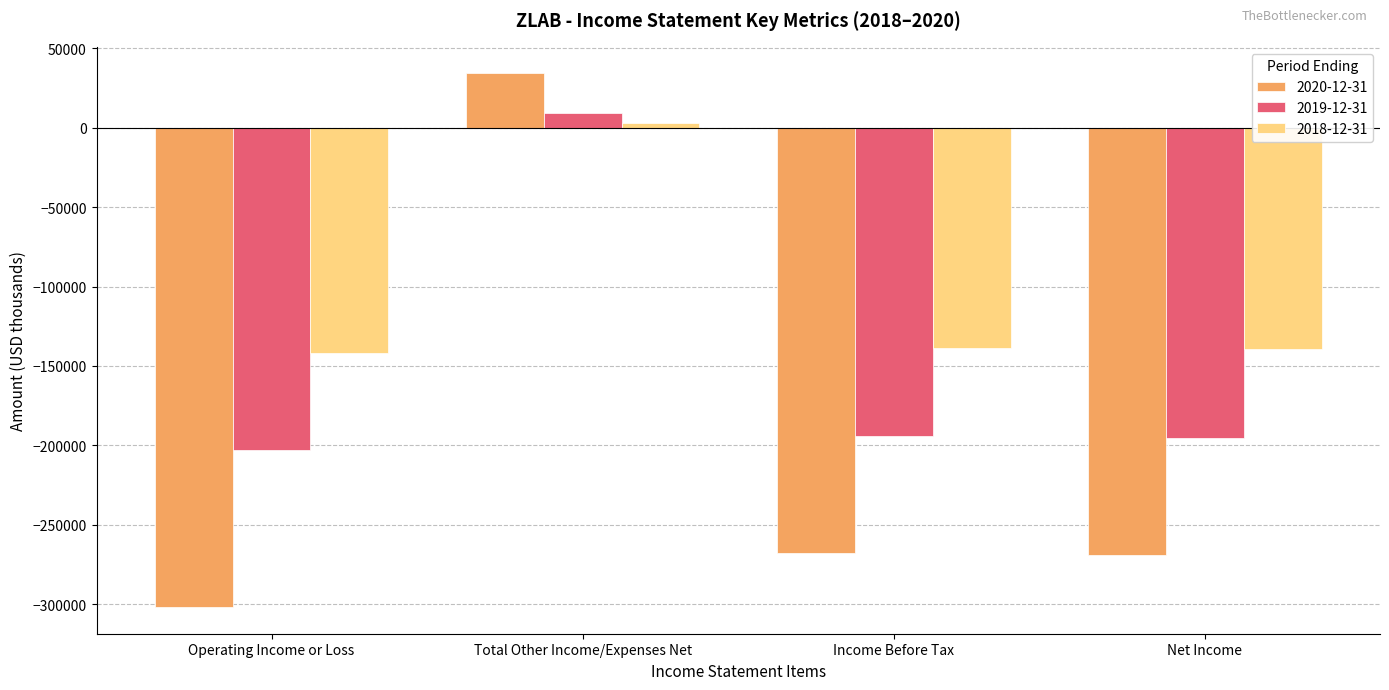

List the series in order of their overall mean, lowest first.

2020-12-31, 2019-12-31, 2018-12-31